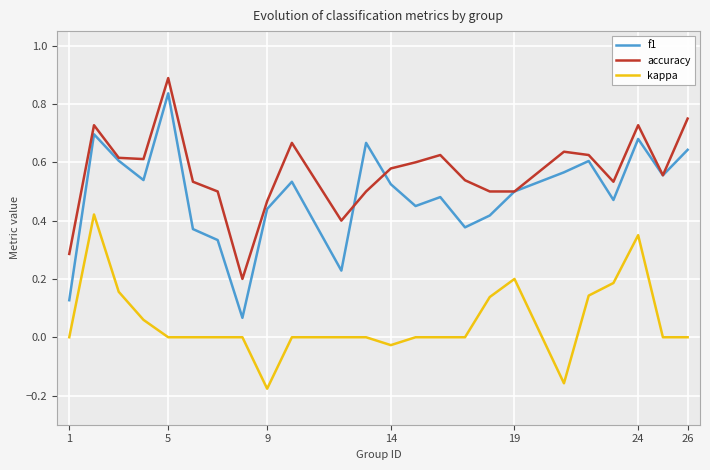

True or false: f1 and kappa cross at least once.

False